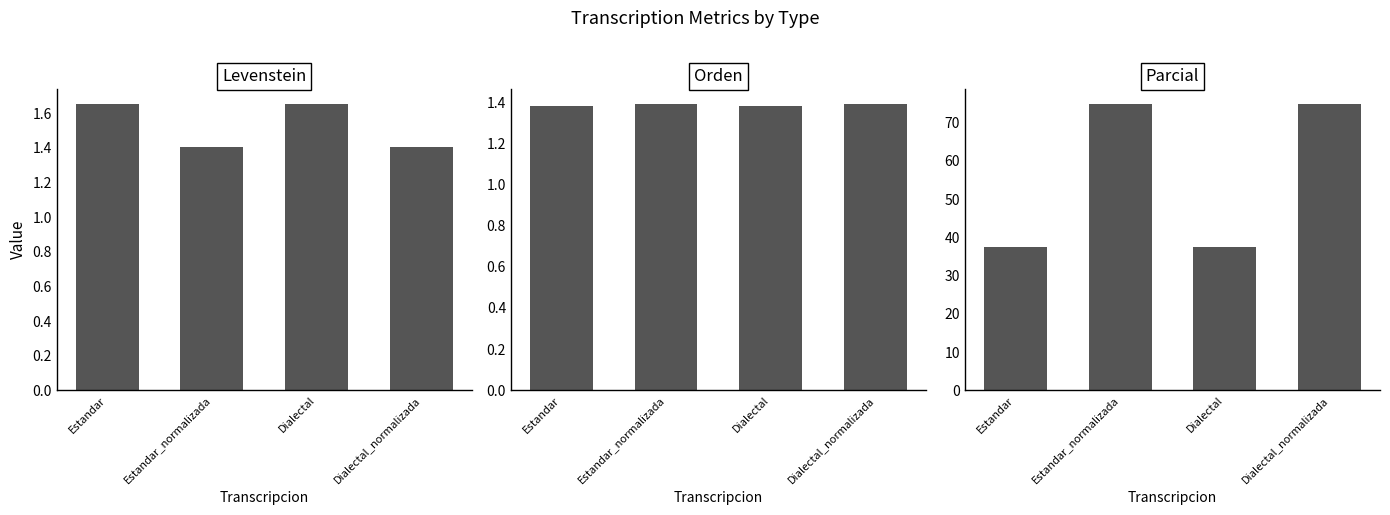

What is the average value of the Parcial series?

56.2